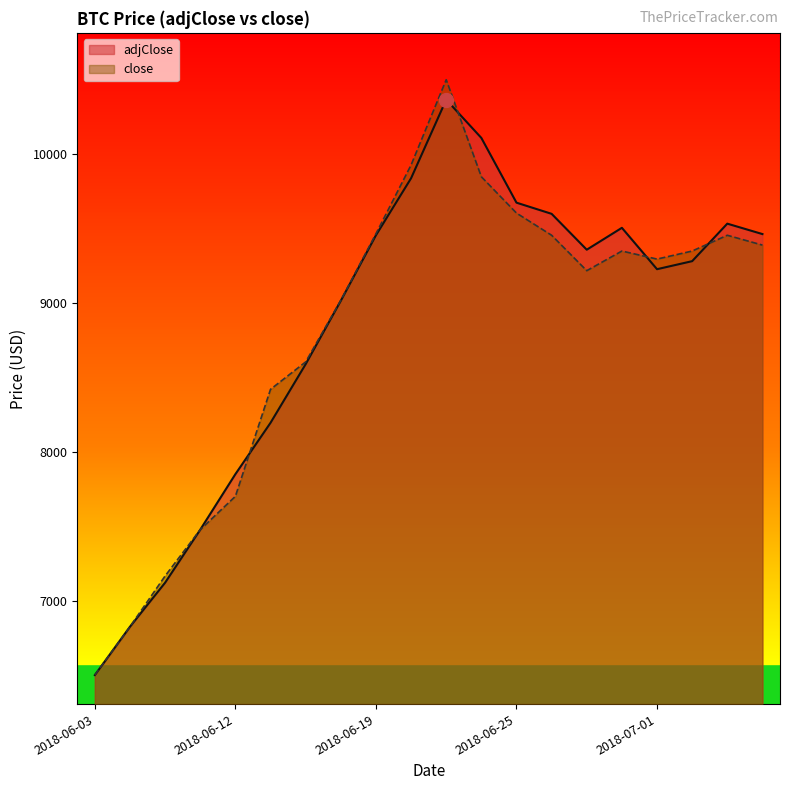

Rank the series by their average value, from highest to lowest.

adjClose, close